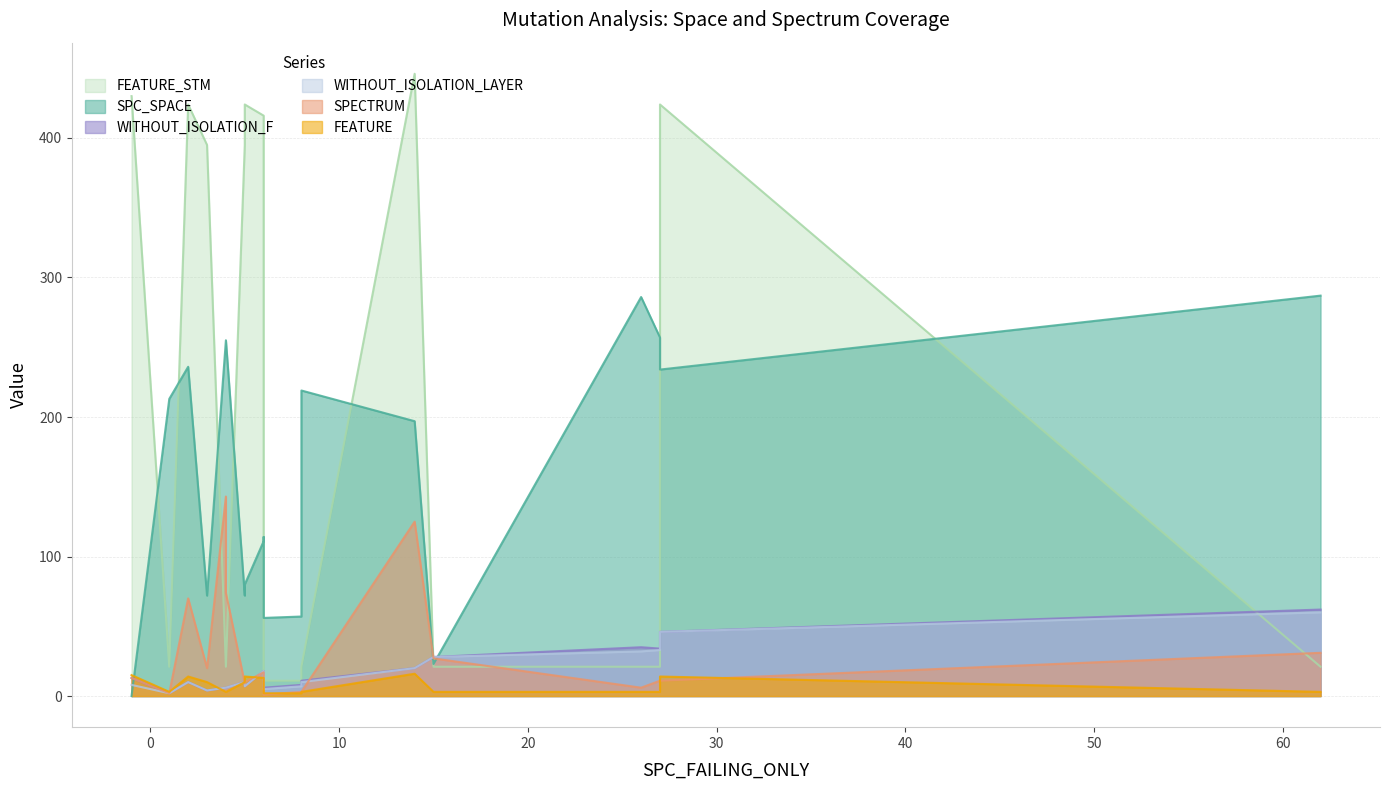

Which series has the widest spread of values?

FEATURE_STM